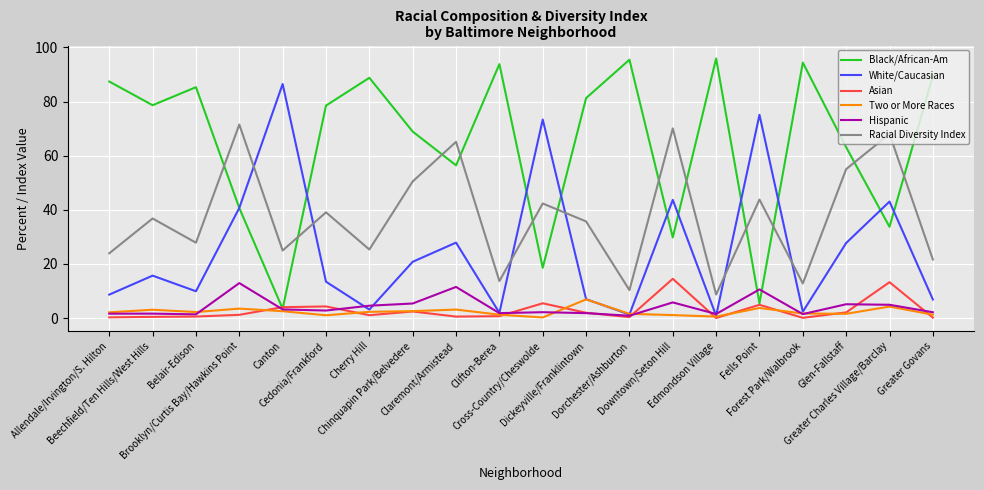

True or false: Asian and White/Caucasian cross at least once.

False